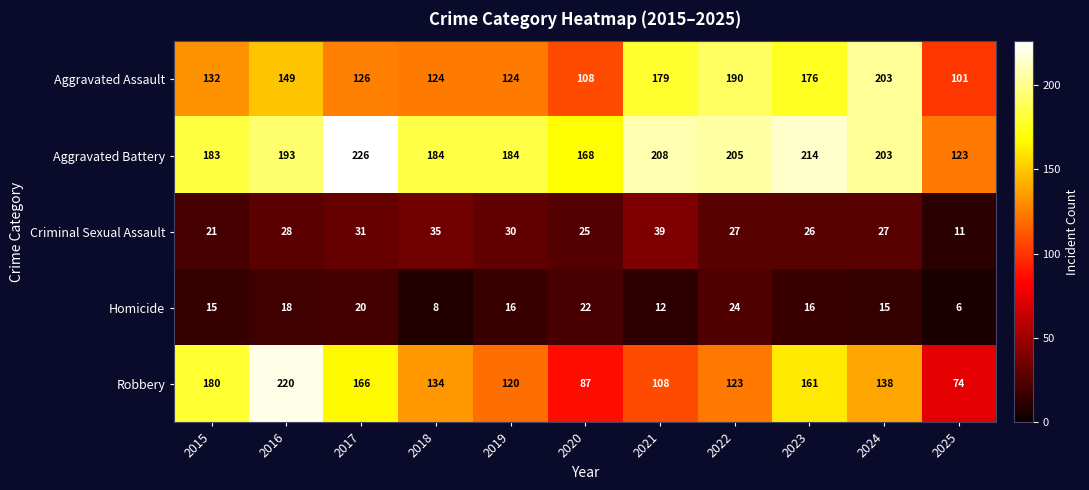

What is the minimum value shown in the chart?

6